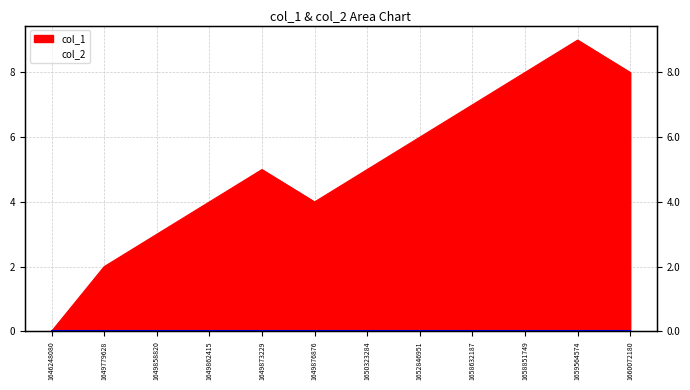

Which has a higher value, 1649779628 or 1660072180?

1660072180